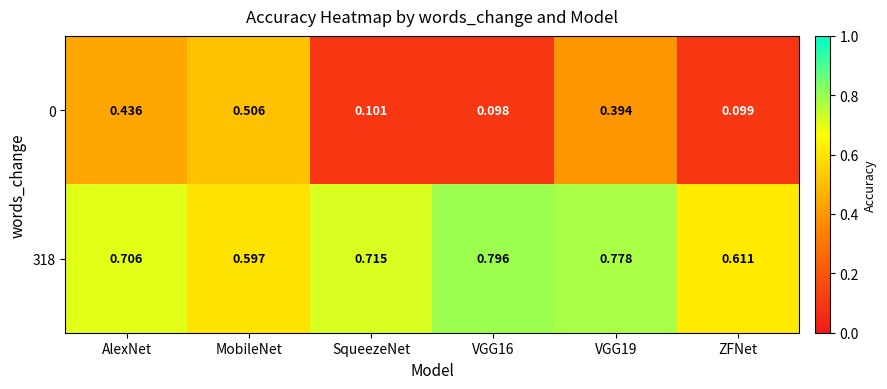

Is the value of 318 at VGG19 greater than the value of 0 at SqueezeNet?

Yes